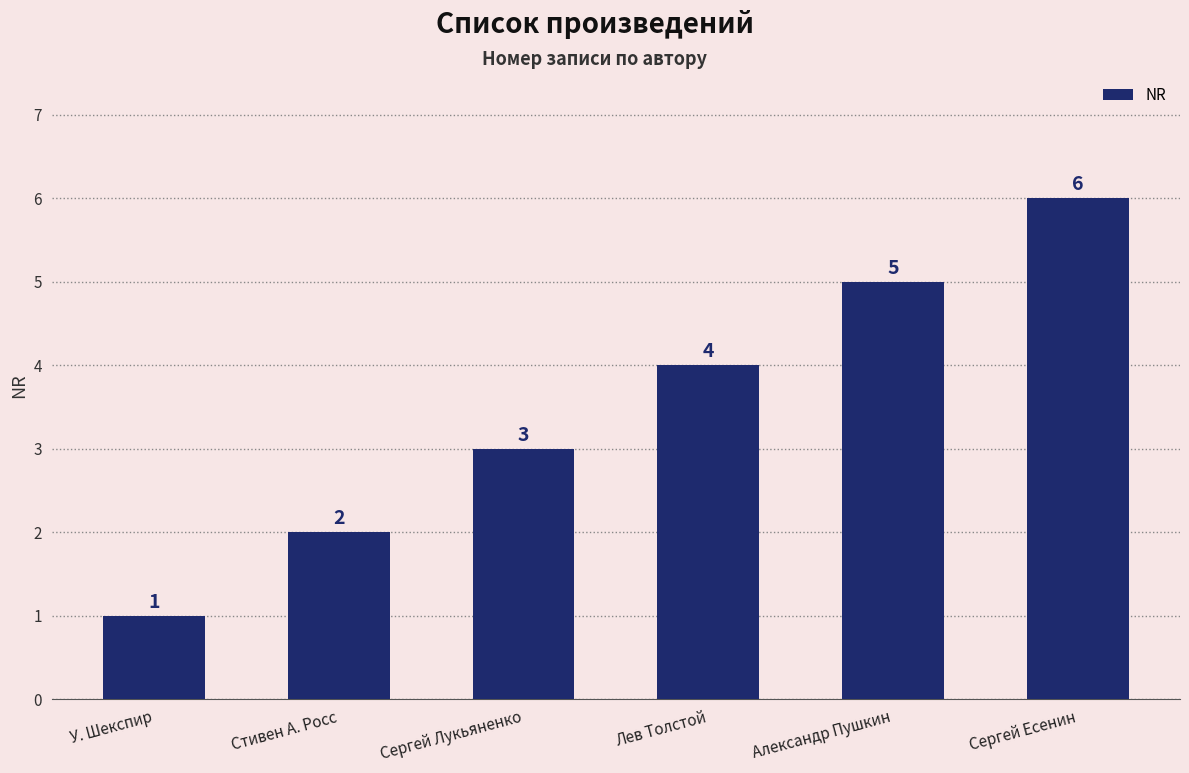

Which label corresponds to the largest value in the chart?

Сергей Есенин